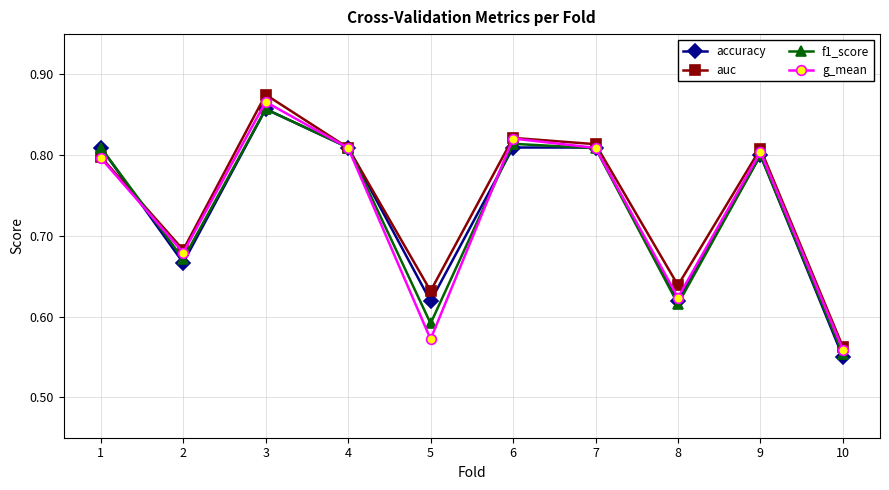

How many accuracy values are between 0 and 1?

10